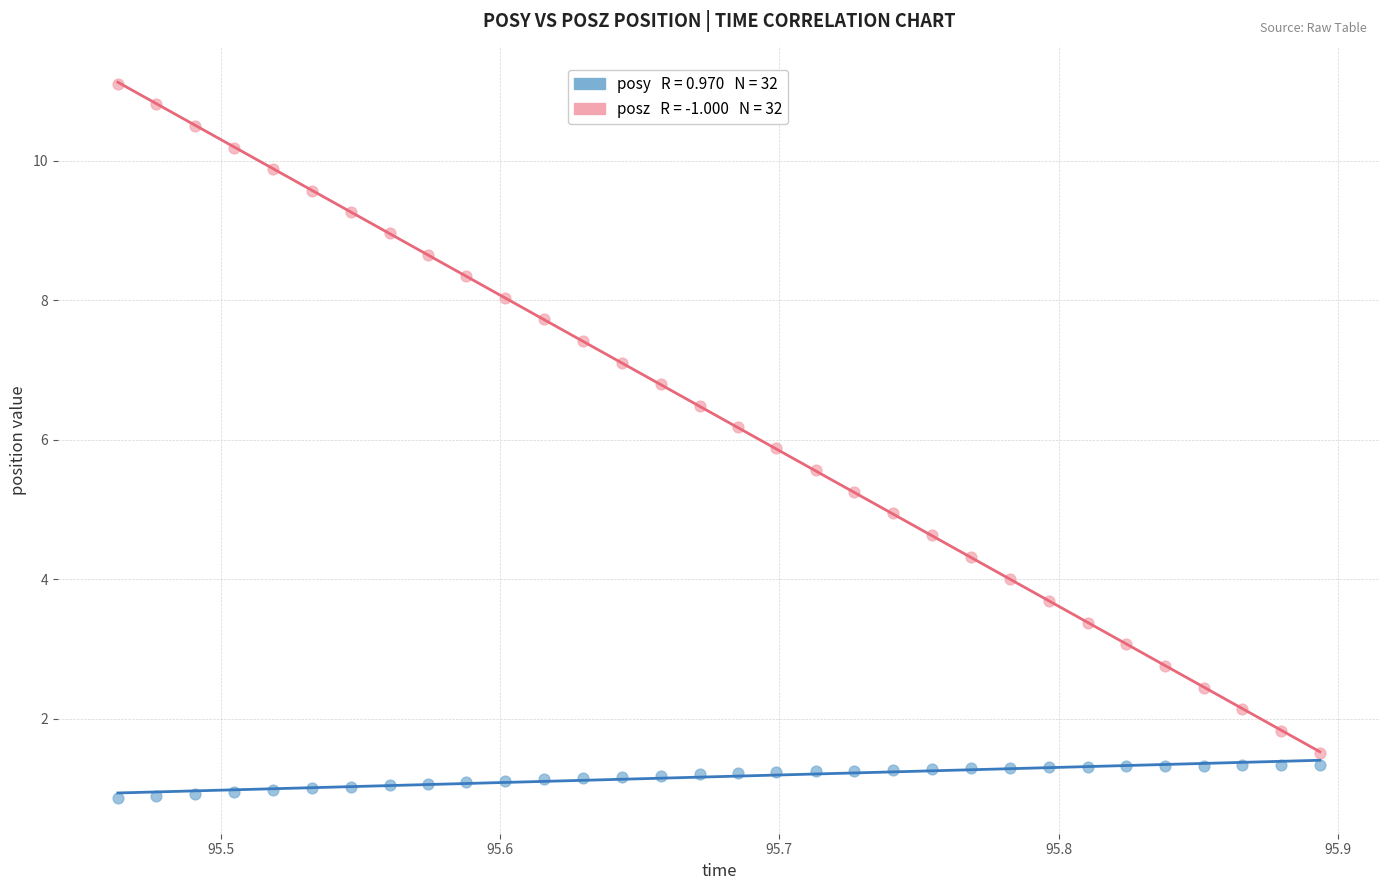

Across all data points, what is the range of X values (max minus min)?

0.4